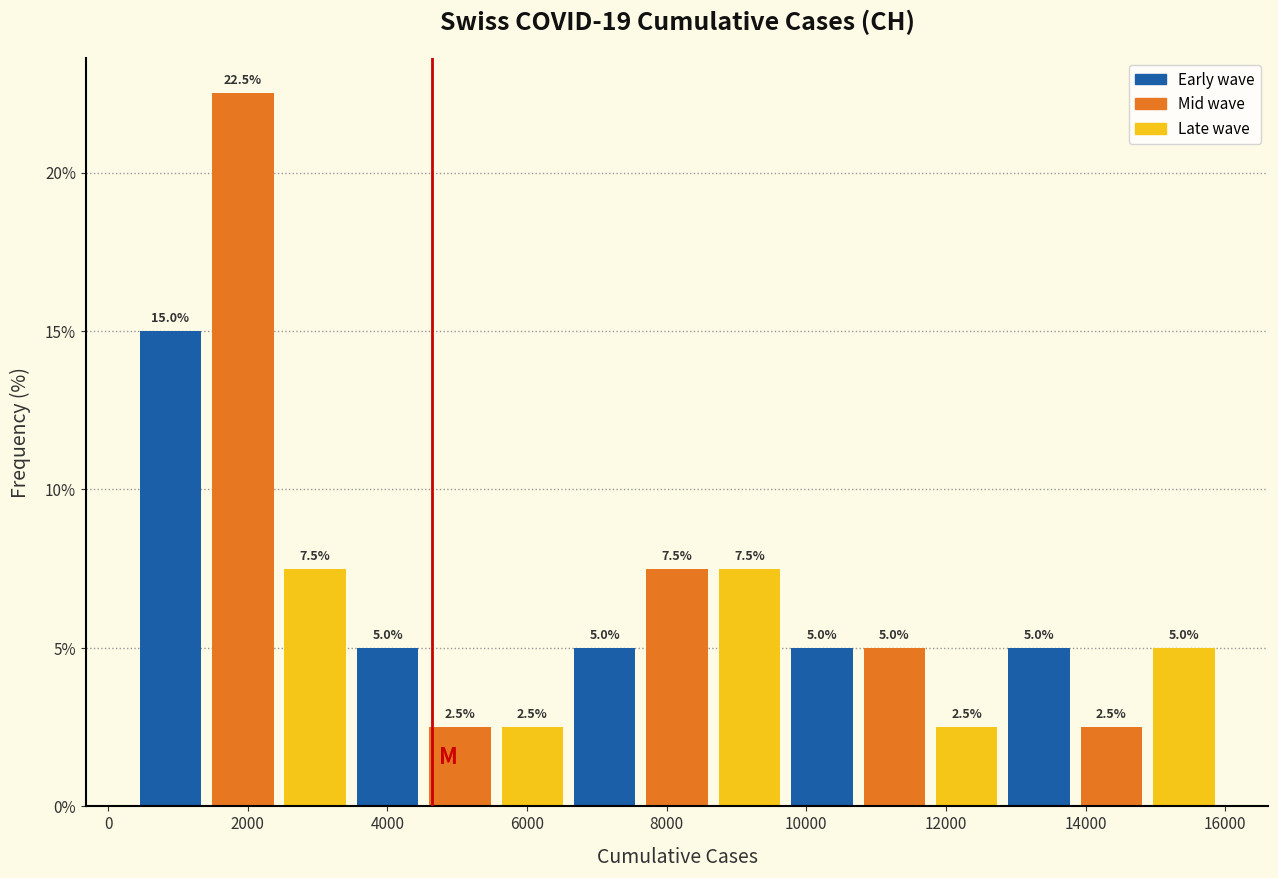

Over which range of the x-axis is the bar tallest?

1400 to 2400